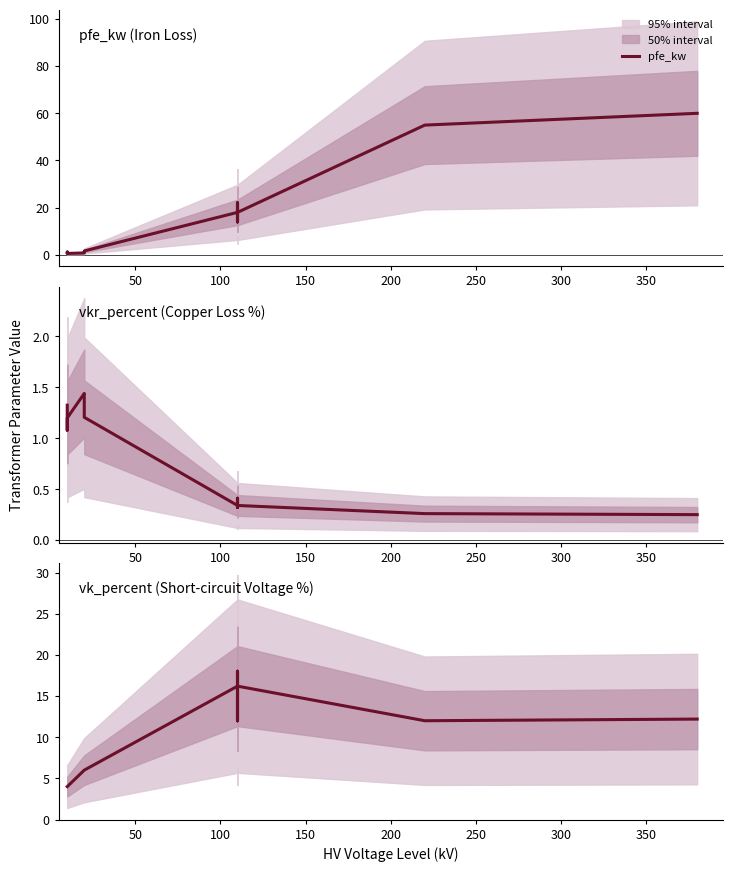

What is the smallest value displayed?

0.2